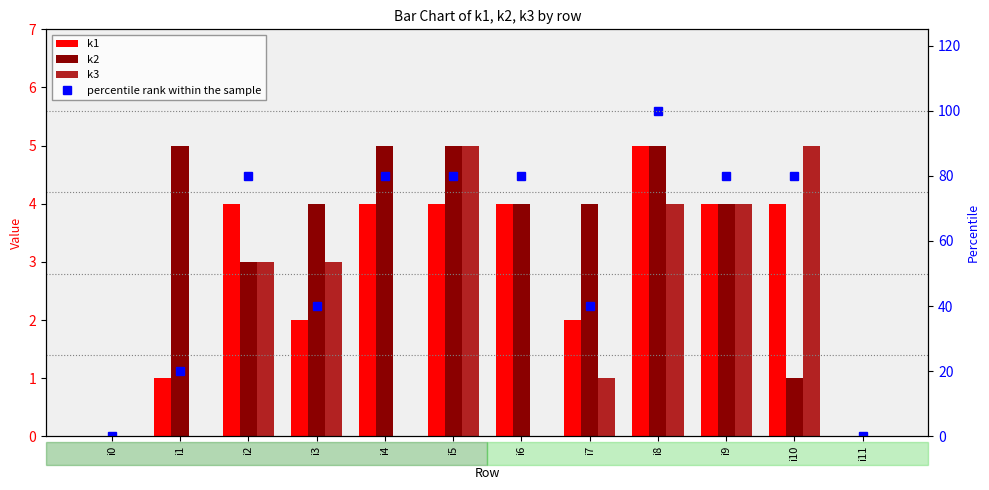

Is it true that k1 equals 6 at i2?

False